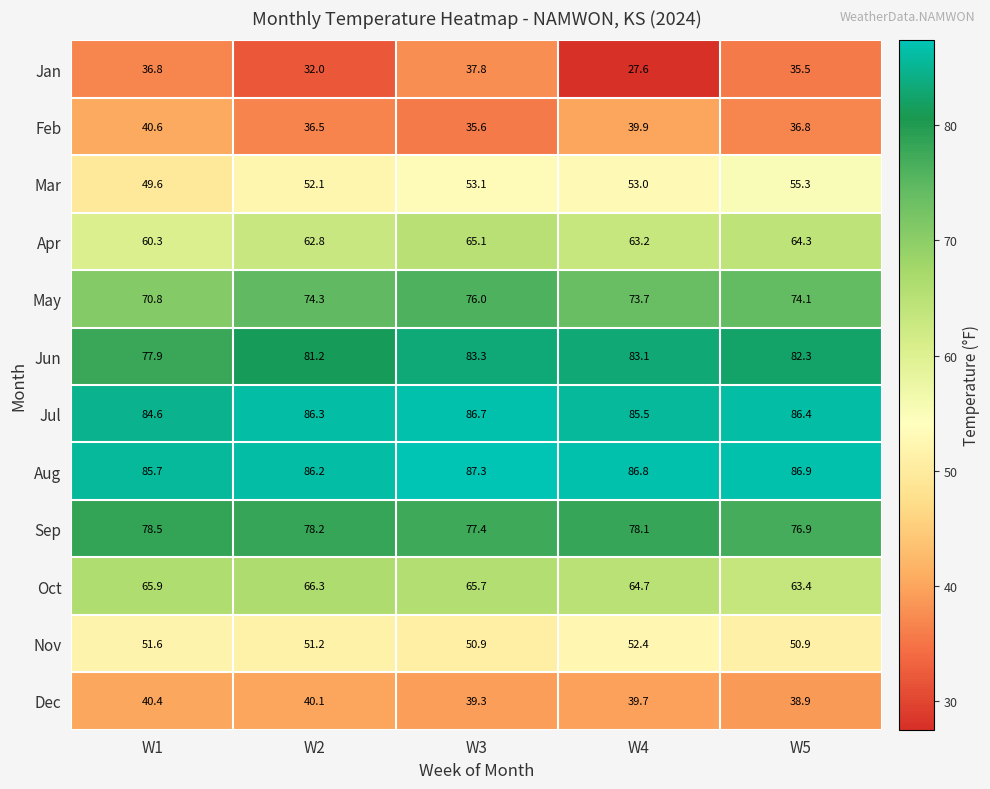

Where does the Jul series first go above 86?

W2